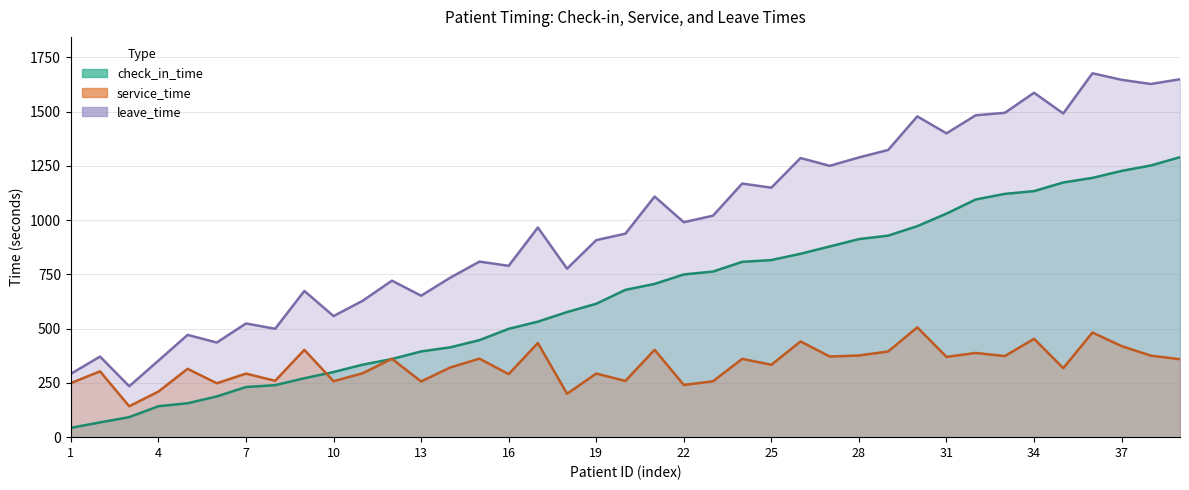

What is the sum of all leave_time values?

38442.4